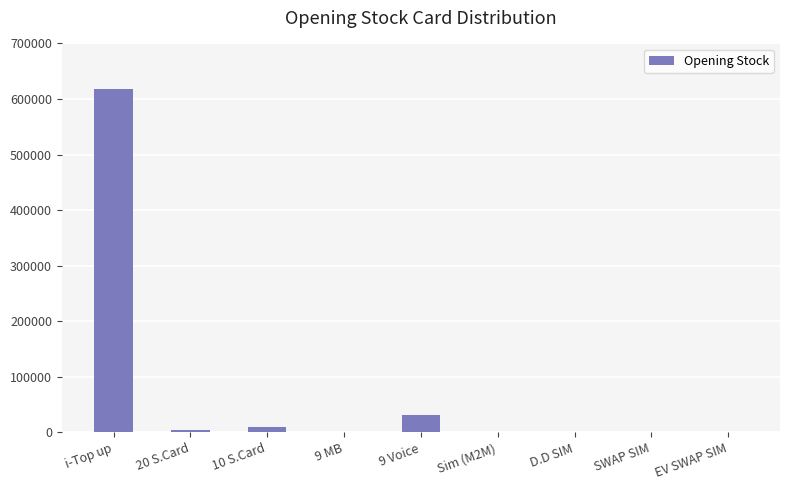

What is the maximum value shown in the chart?

618066